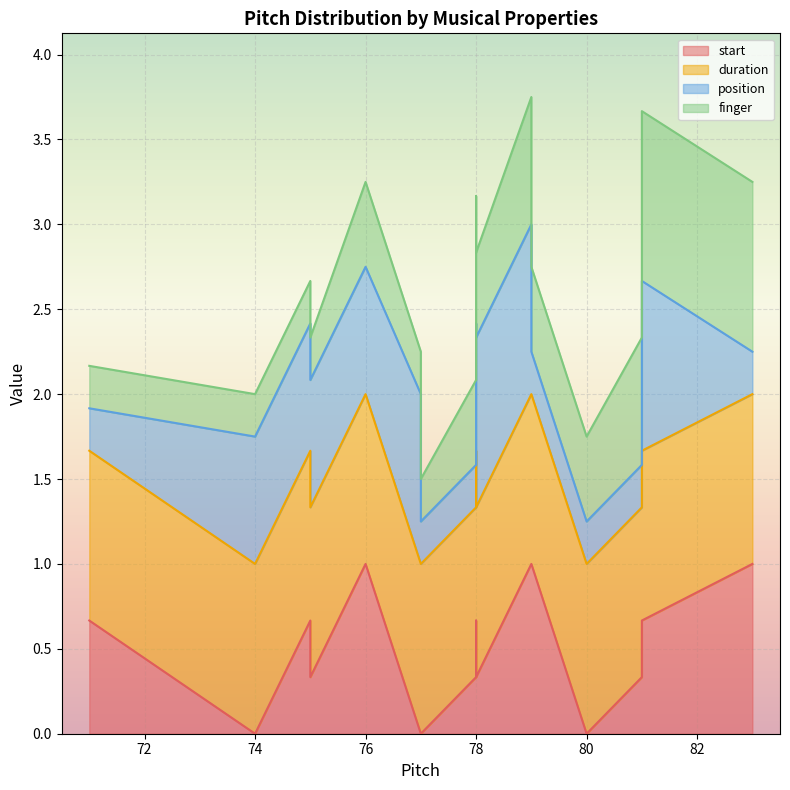

What is the difference between the highest and lowest values at 78?

1